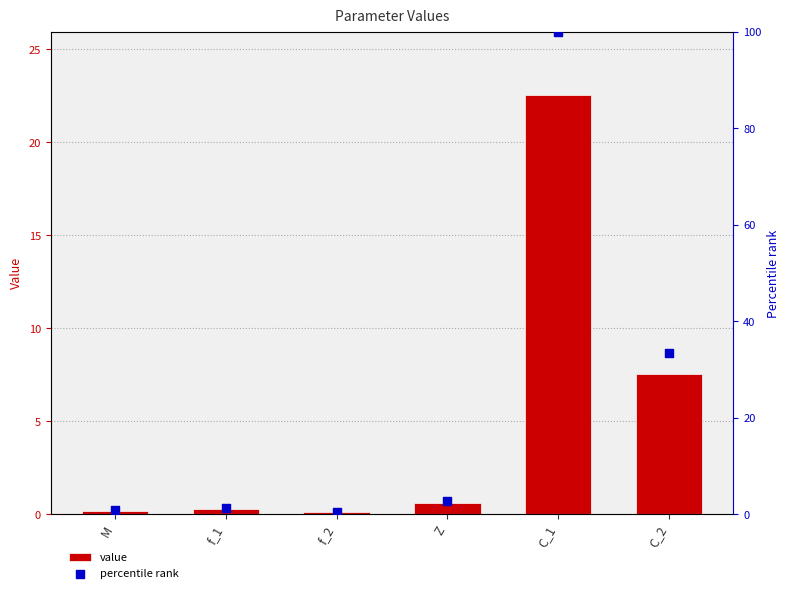

Which series reaches the maximum Y coordinate?

percentile rank